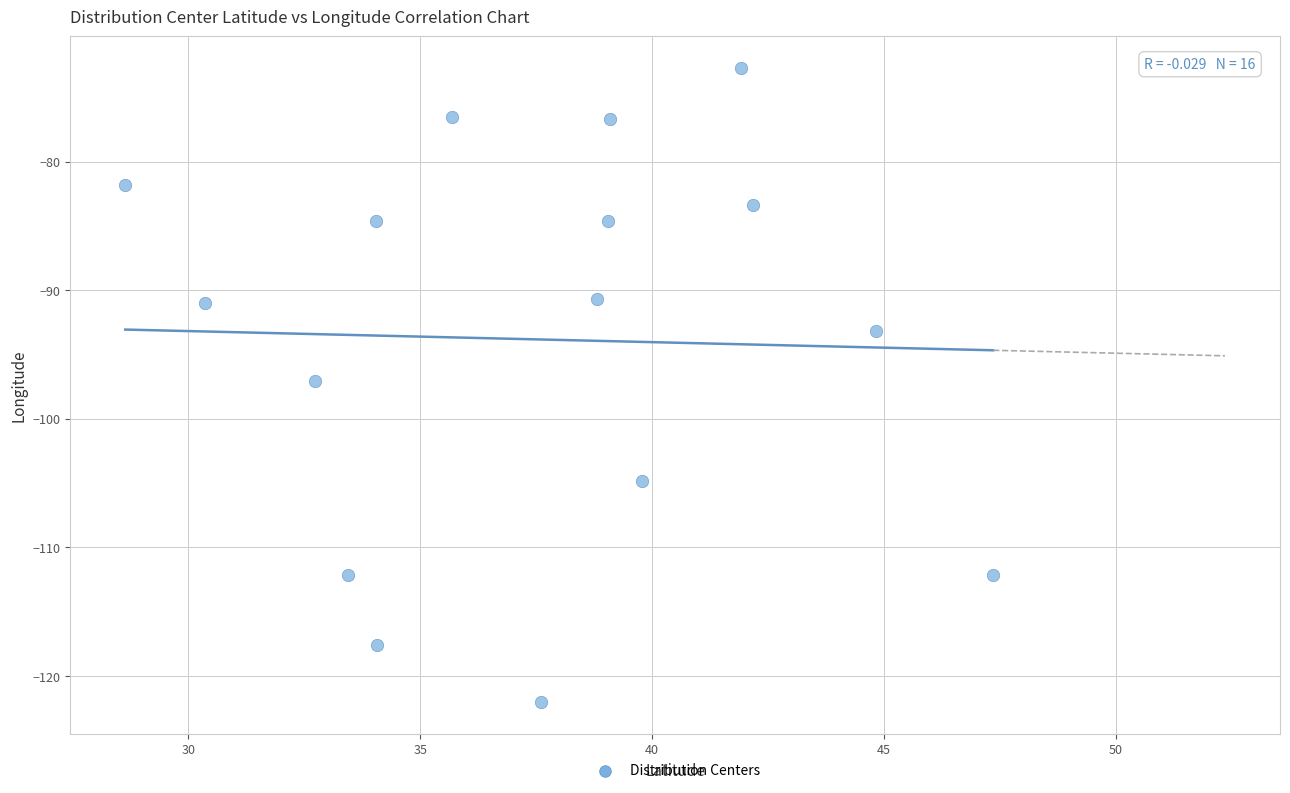

What is the range of Y values (max minus min)?

49.3